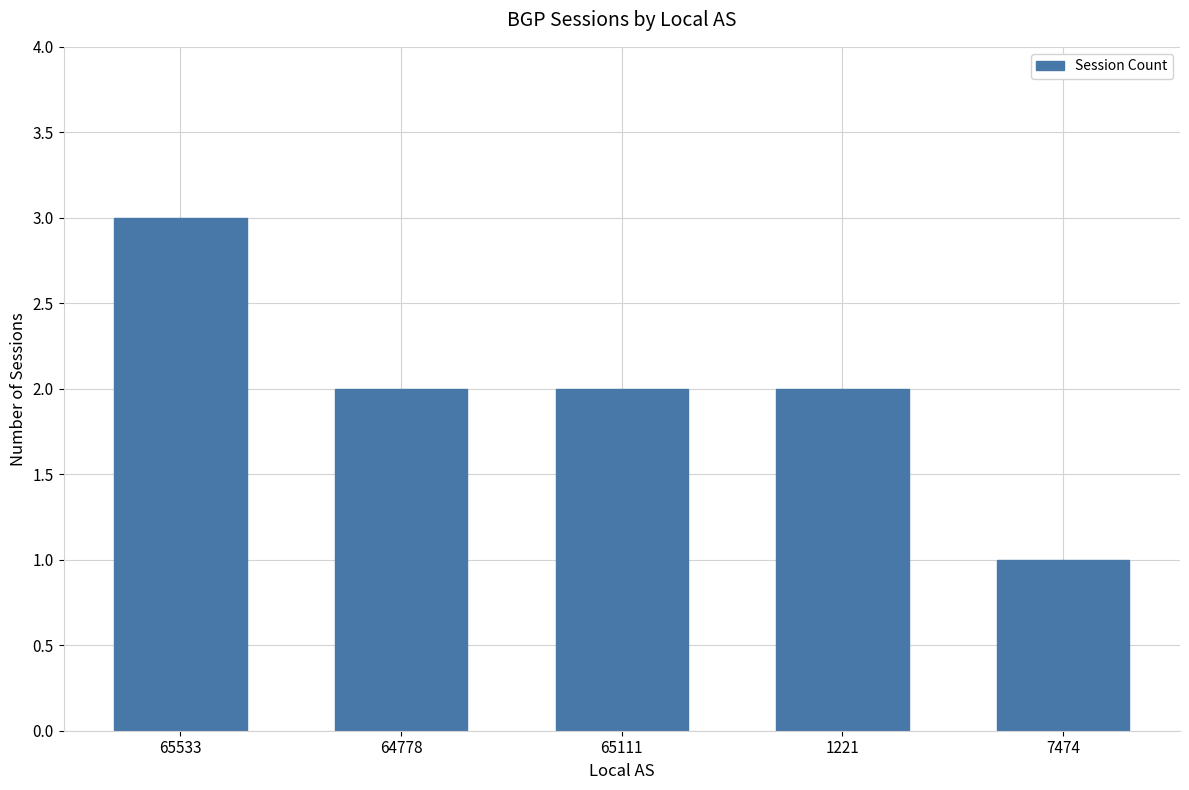

Approximately how many times larger is the value at 7474 compared to 65111?

0.5